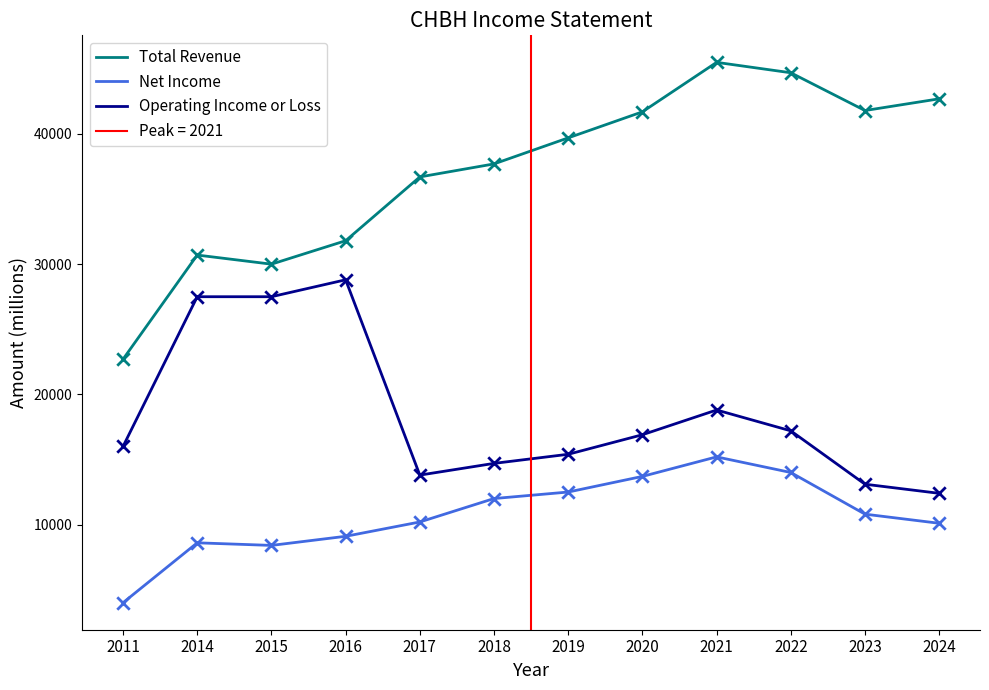

Which series reaches the maximum Y coordinate?

Total Revenue